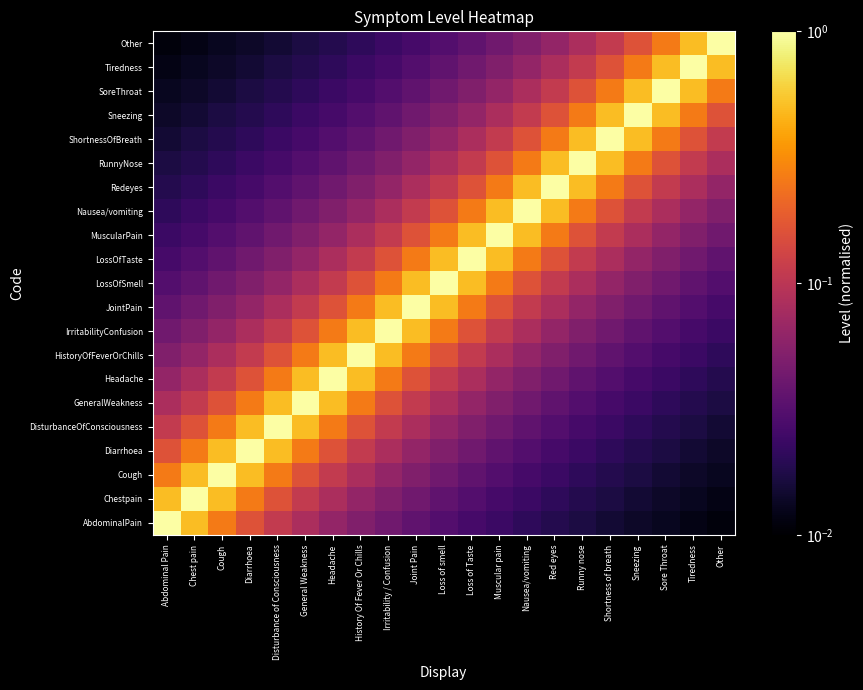

What is the total value across all series at General Weakness?

3.6